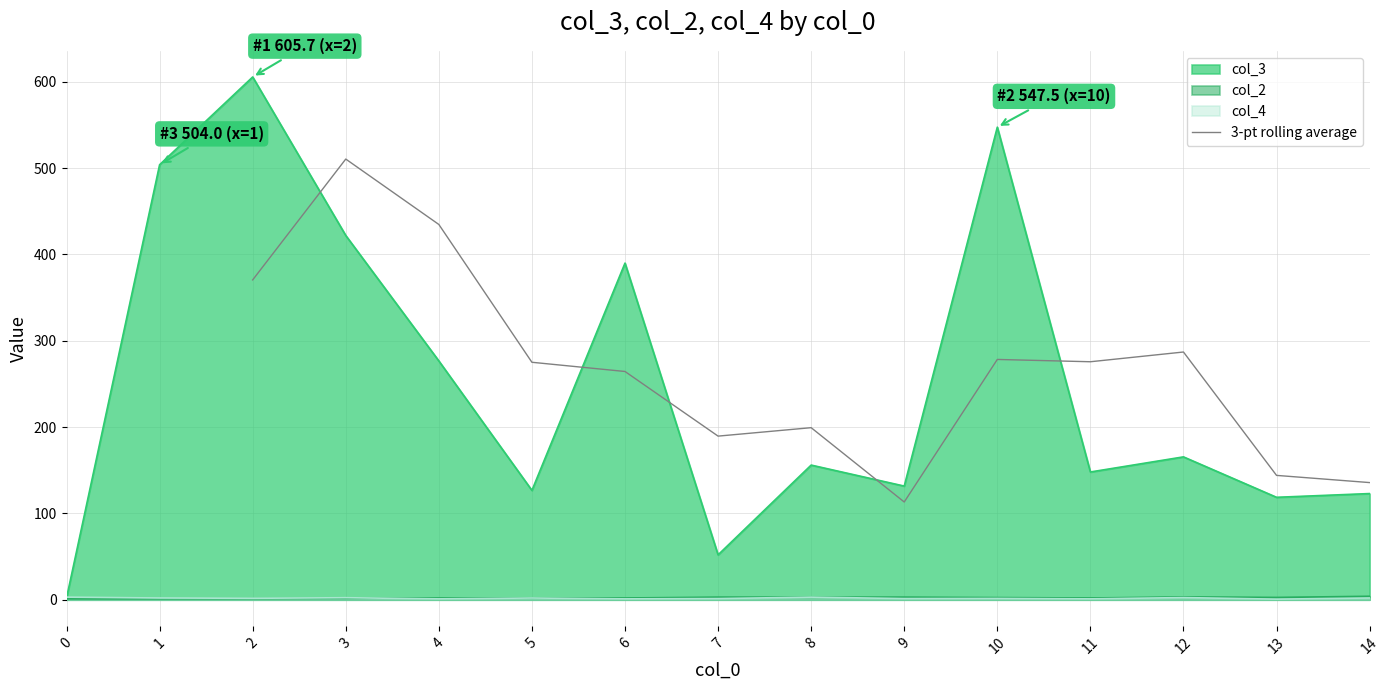

What is the highest value of the 3-pt rolling average series?

510.6